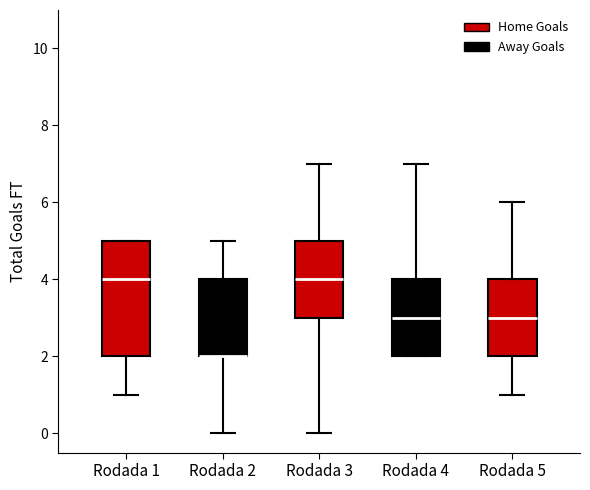

Reading left to right, transcribe this box plot: for each box, give where its median line is, the range the box spans, and where its two whiskers end, as read against the y-axis. The values are not printed on the chart, so give them approximately, as read against the axis.

Rodada 1: median 4, box 2 to 5, whiskers 1 to 5
Rodada 2: median 2 (drawn on the box's lower edge), box 2 to 4, whiskers 0 to 5
Rodada 3: median 4, box 3 to 5, whiskers 0 to 7
Rodada 4: median 3, box 2 to 4, whiskers 2 to 7
Rodada 5: median 3, box 2 to 4, whiskers 1 to 6